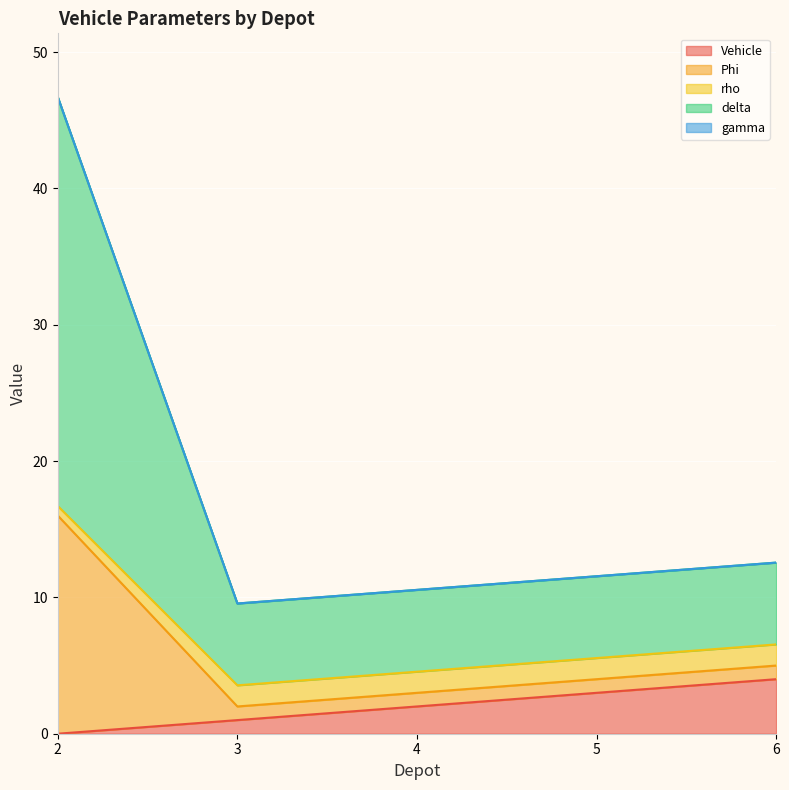

At how many categories does at least one series exceed 32?

1